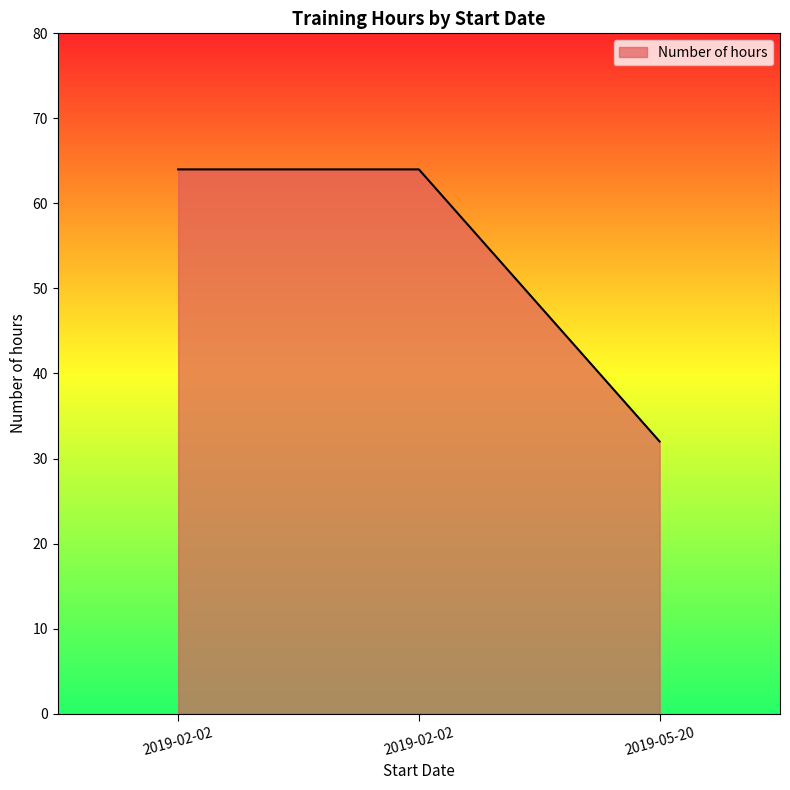

What is the label of the 2nd point from the right?

2019-02-02